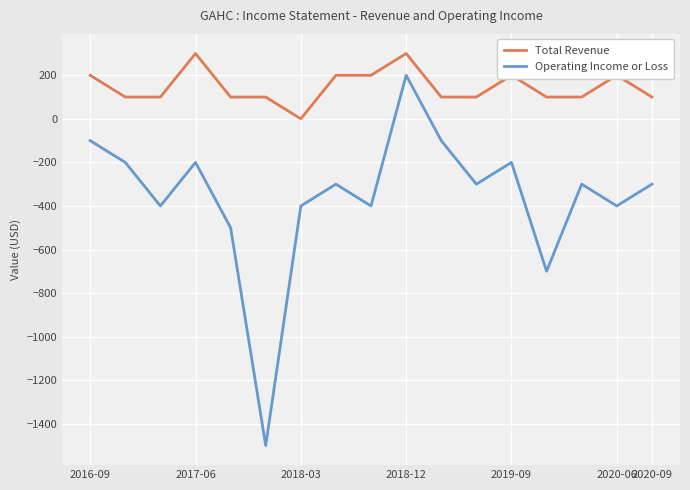

True or false: Operating Income or Loss and Total Revenue cross at least once.

False